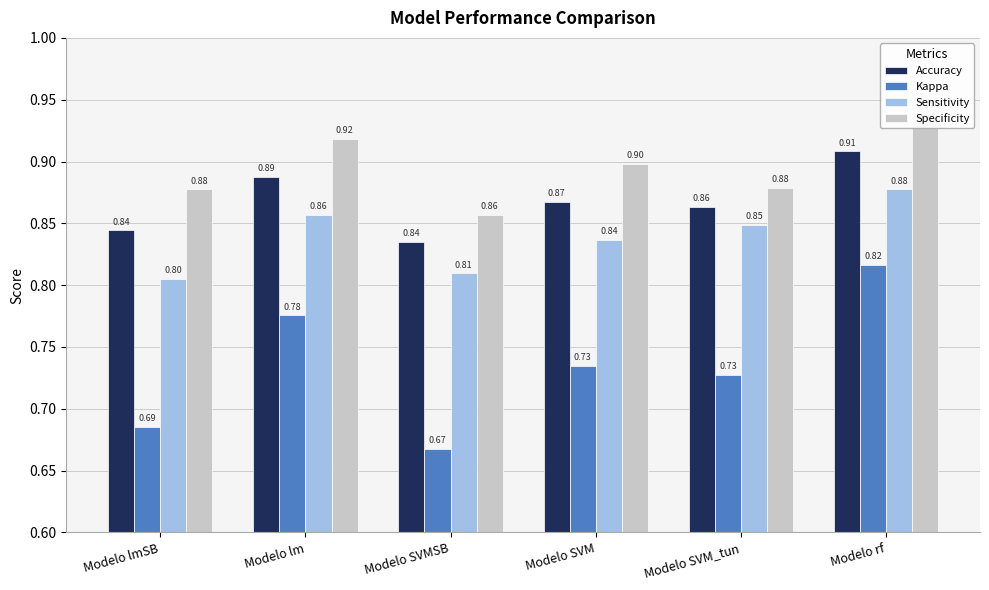

What is the total value across all series at Modelo SVMSB?

3.2